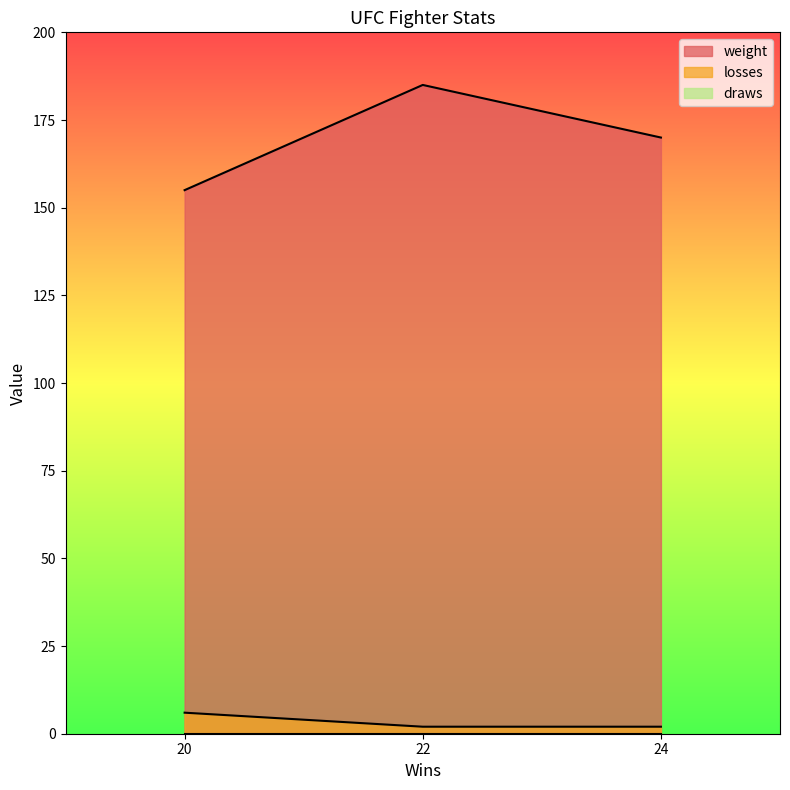

The value of weight at 22 is 185. True or false?

True